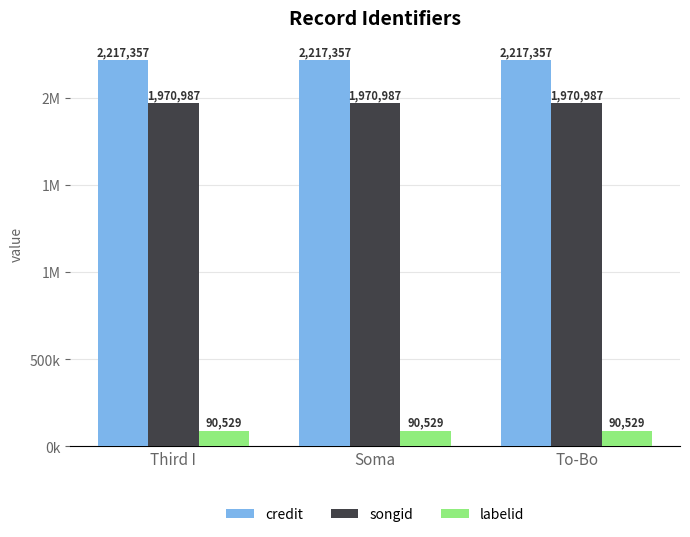

Is the value of credit at To-Bo greater than the value of labelid at Soma?

Yes